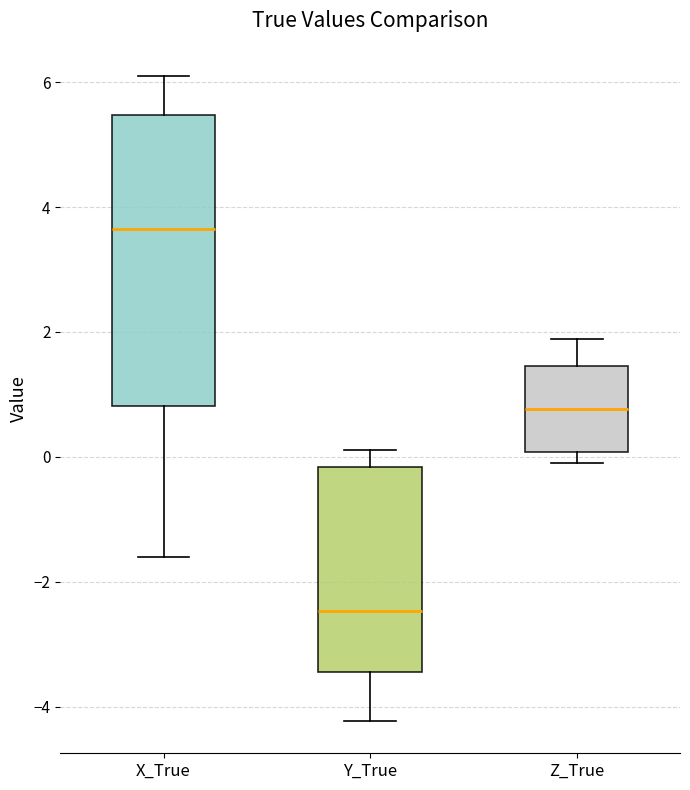

Which box has the highest median line?

X_True